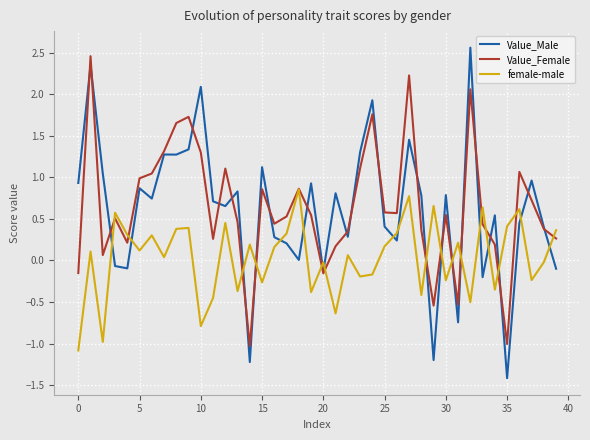

At how many categories does at least one series exceed 0?

39